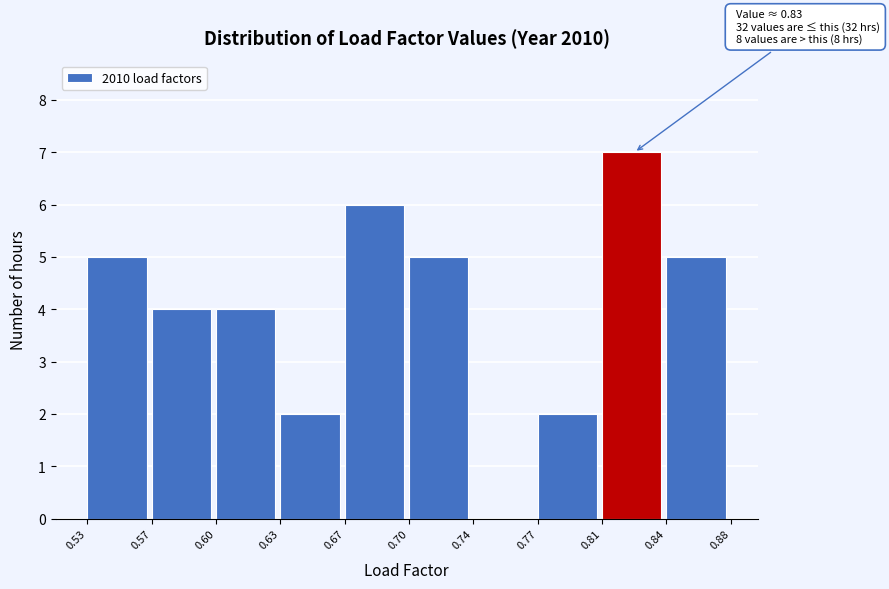

Reading left to right, extract all data points from this chart.

0.53=5	0.57=4	0.60=4	0.63=2	0.67=6	0.70=5	0.74=0	0.77=2	0.81=7	0.84=5